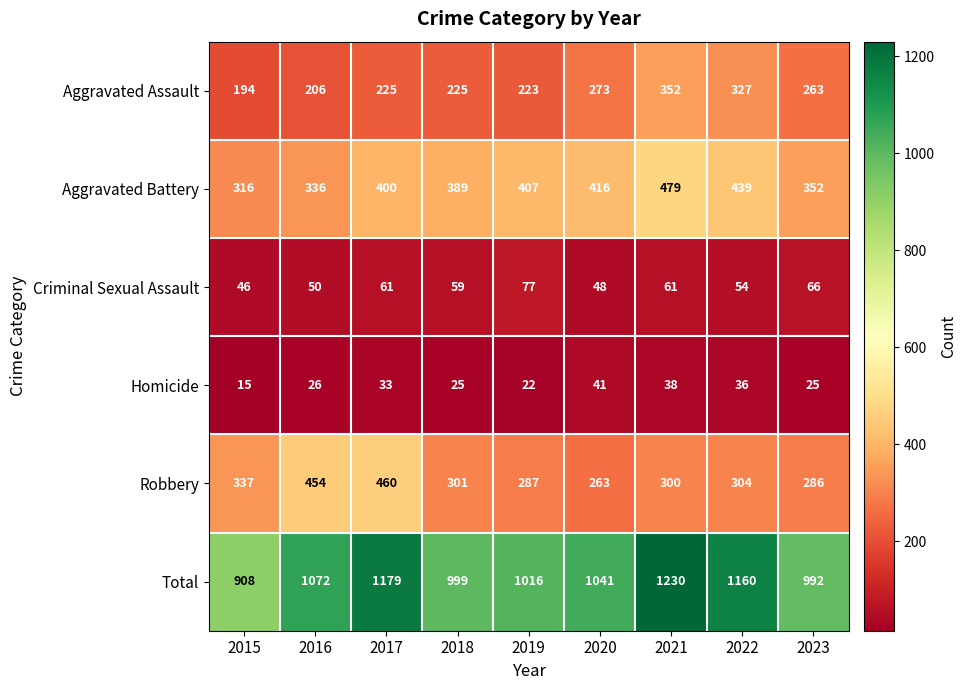

At how many categories does at least one series exceed 991?

8